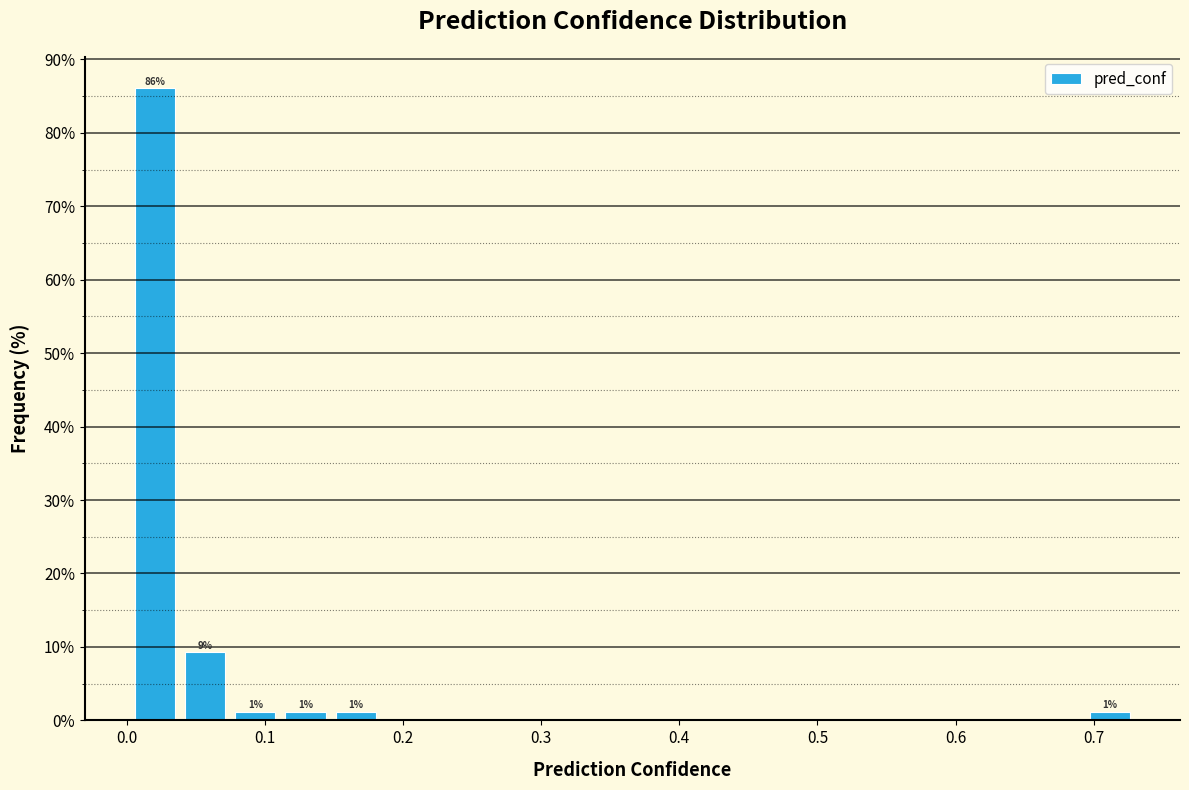

Read against the x-axis, roughly where is the centre of the tallest bar?

0.02